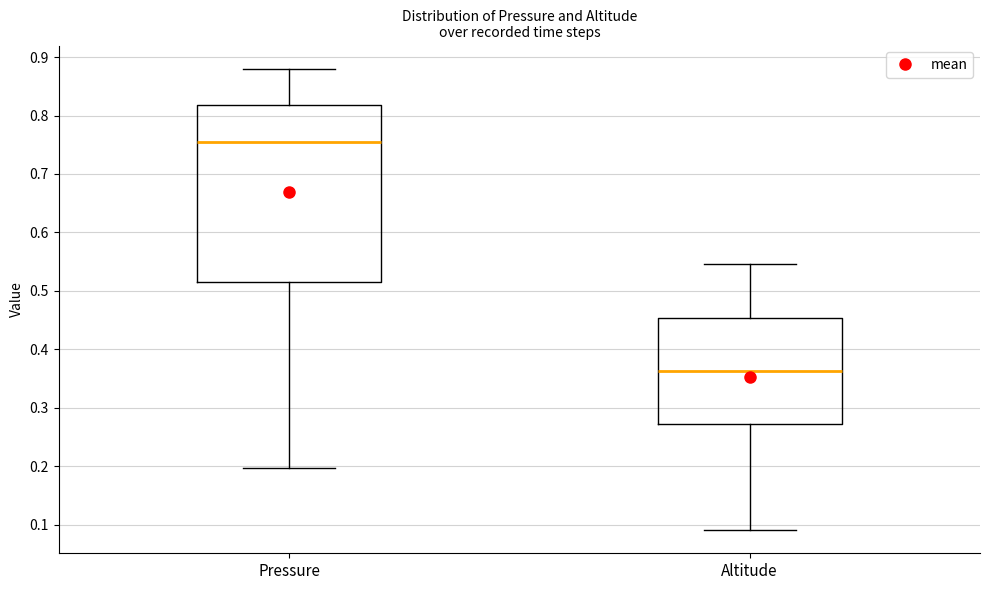

Reading left to right, read every box against the y-axis: the position of its median line, the range the box covers, and the ends of its whiskers. The values are not printed on the chart, so give them approximately, as read against the axis.

Pressure: median 0.75, box 0.52 to 0.82, whiskers 0.20 to 0.88
Altitude: median 0.36, box 0.27 to 0.45, whiskers 0.09 to 0.55